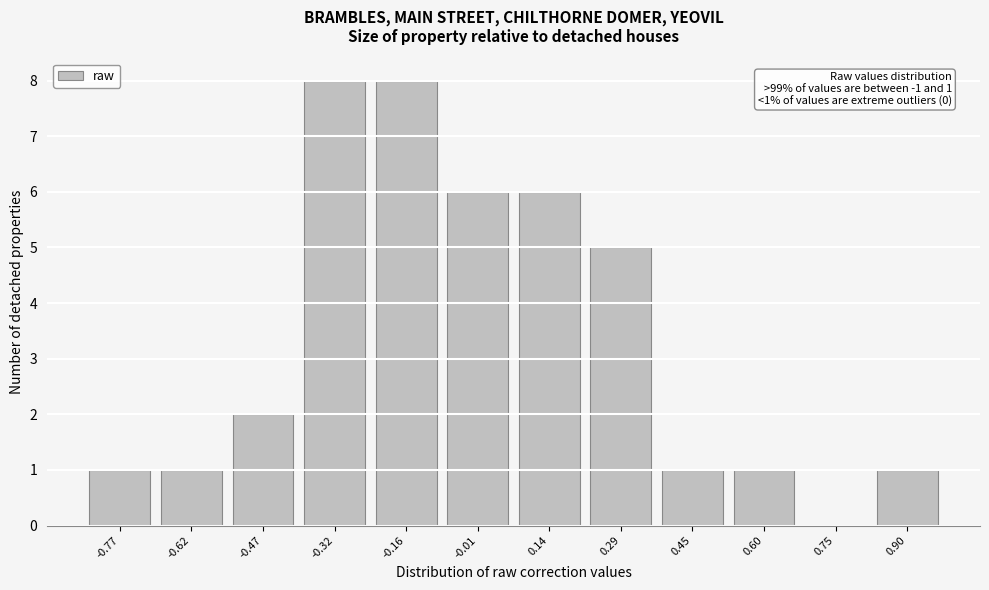

Reading left to right, transcribe all the data shown in this chart.

-0.77=1	-0.62=1	-0.47=2	-0.32=8	-0.16=8	-0.01=6	0.14=6	0.29=5	0.45=1	0.60=1	0.75=0	0.90=1